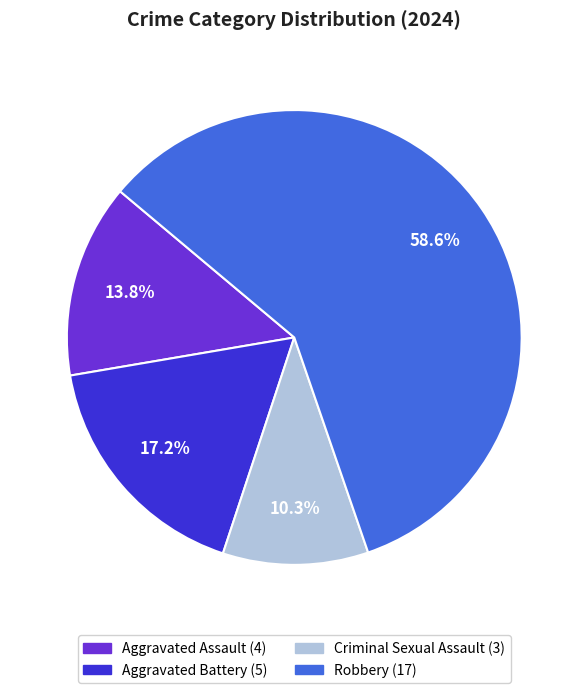

What is the majority slice?

Robbery